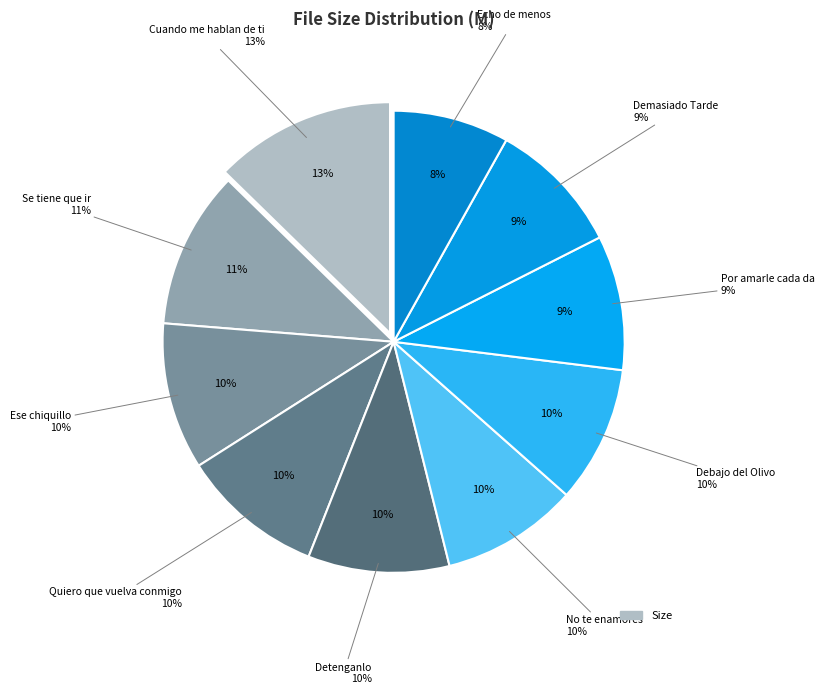

Which category has the biggest portion of the pie?

05 Cuando me hablan de ti.mp3